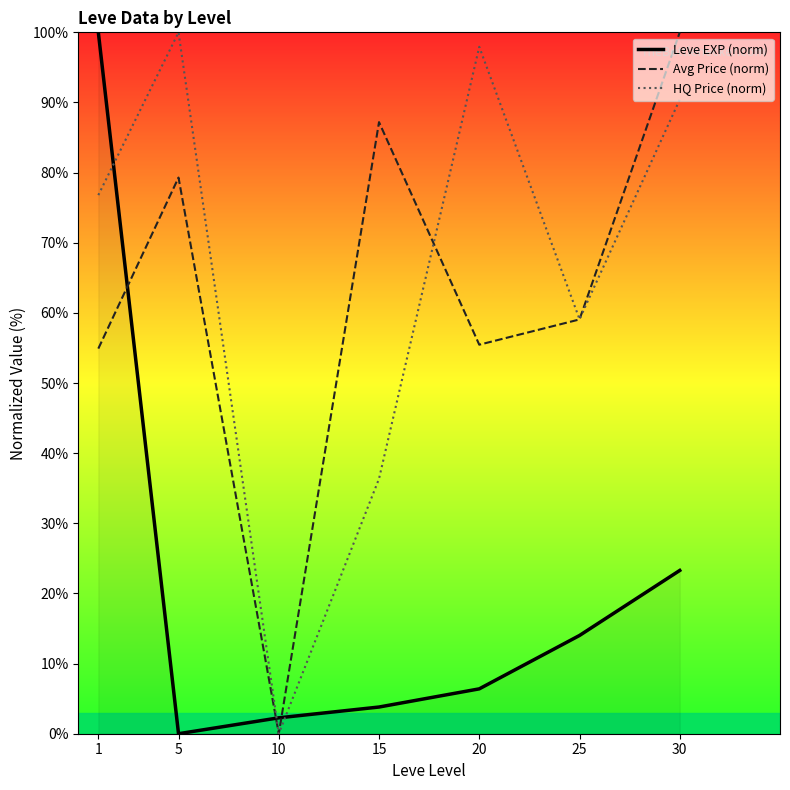

In Avg Price (norm), how many points are lower than both neighbors (excluding endpoints)?

2